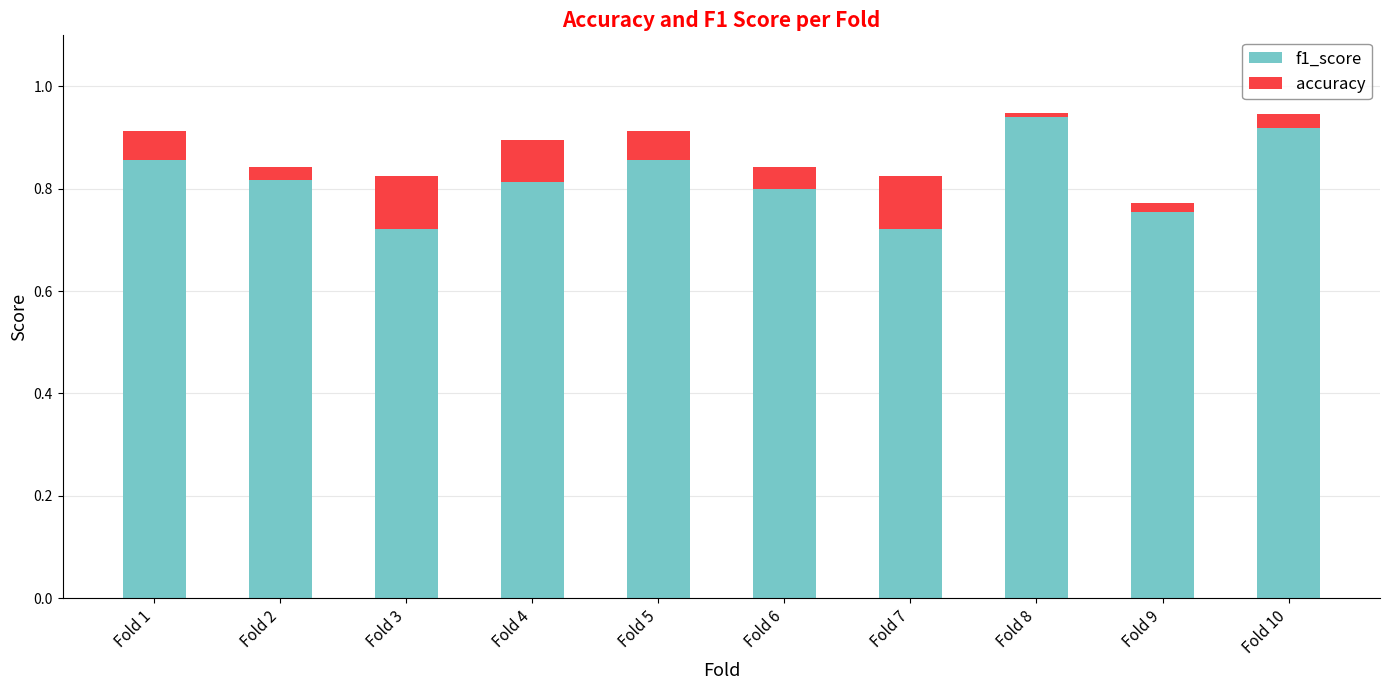

At which label does f1_score reach its peak?

Fold 8